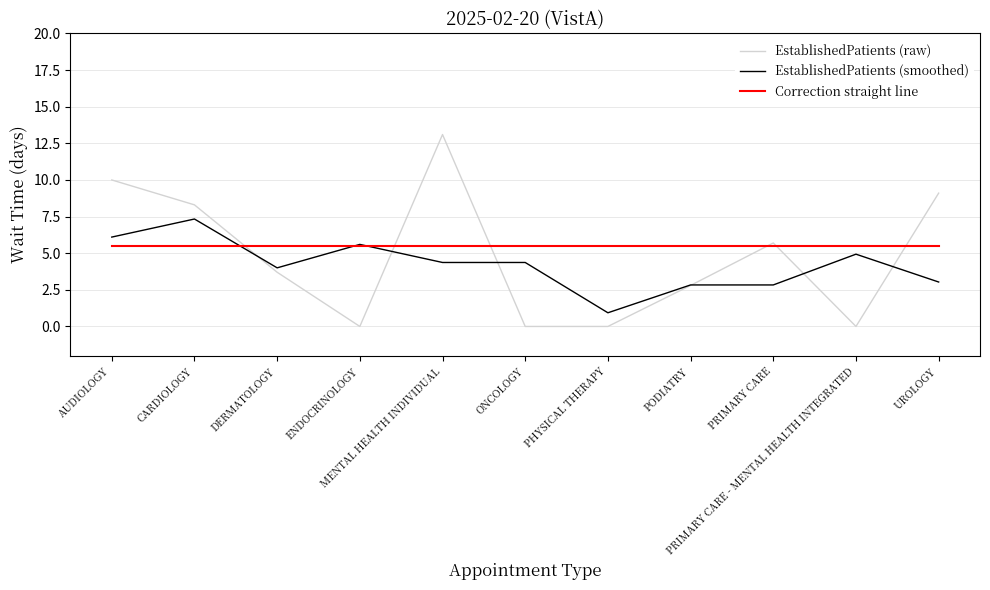

List the labels in order of value, largest first.

MENTAL HEALTH INDIVIDUAL, AUDIOLOGY, UROLOGY, CARDIOLOGY, PRIMARY CARE, DERMATOLOGY, PODIATRY, ENDOCRINOLOGY, ONCOLOGY, PHYSICAL THERAPY, PRIMARY CARE - MENTAL HEALTH INTEGRATED